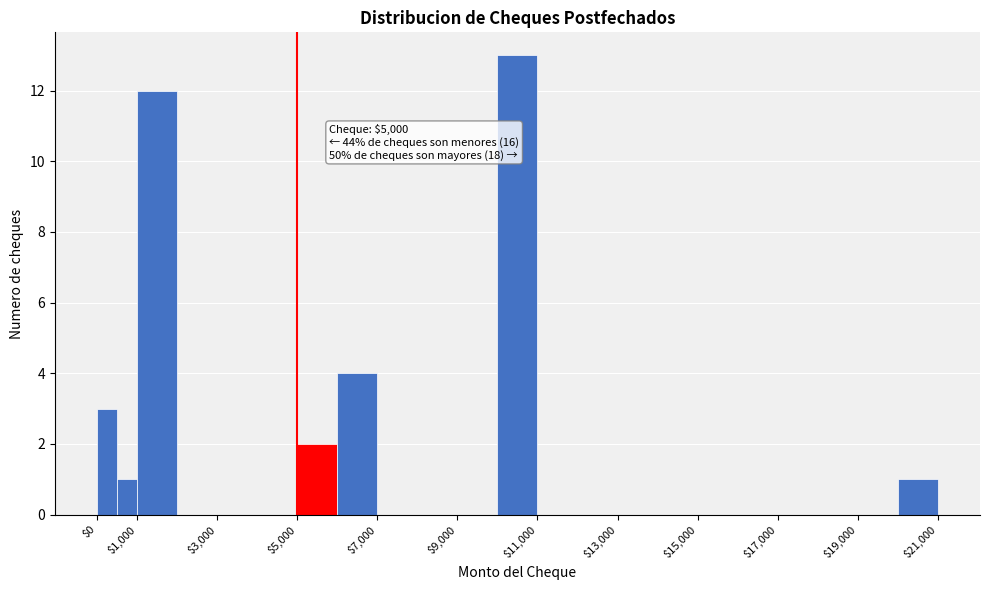

Over which range of the x-axis is the bar tallest?

10000 to 11000